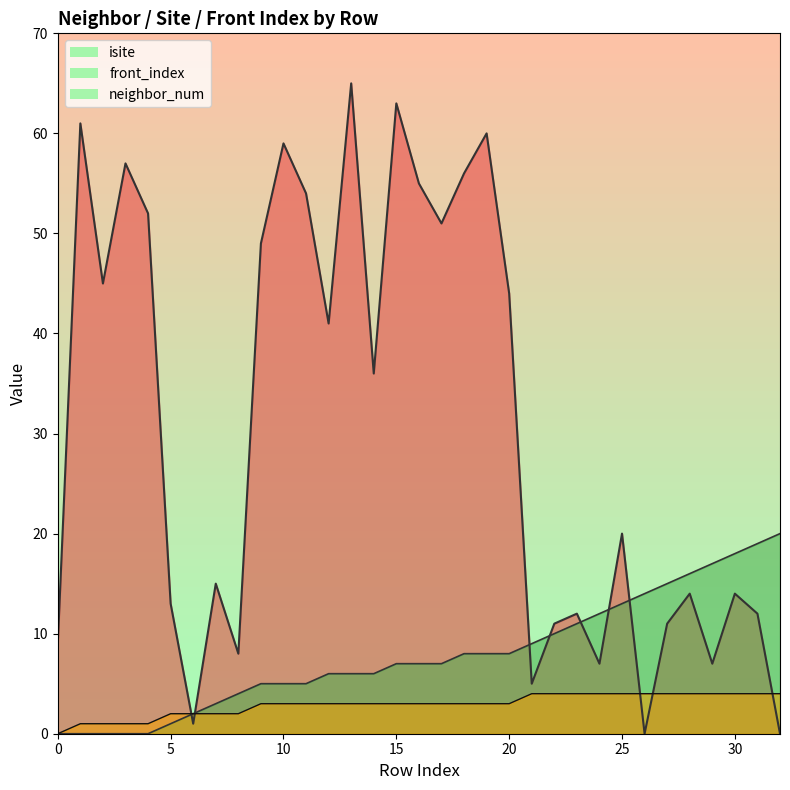

How many data points in isite are less than 20?

16